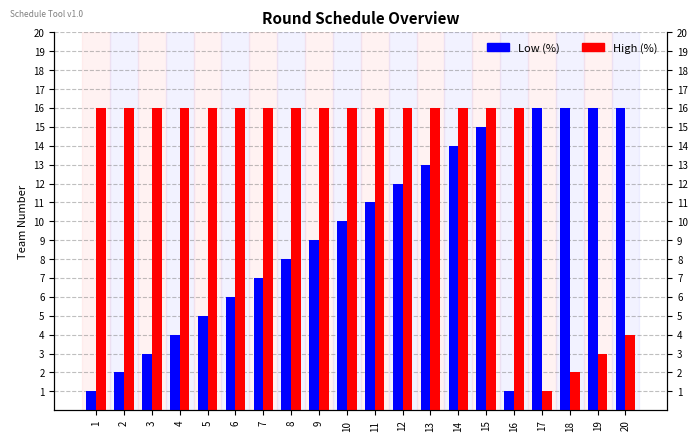

The Low (%) series shows 2 at 2. True or false?

True